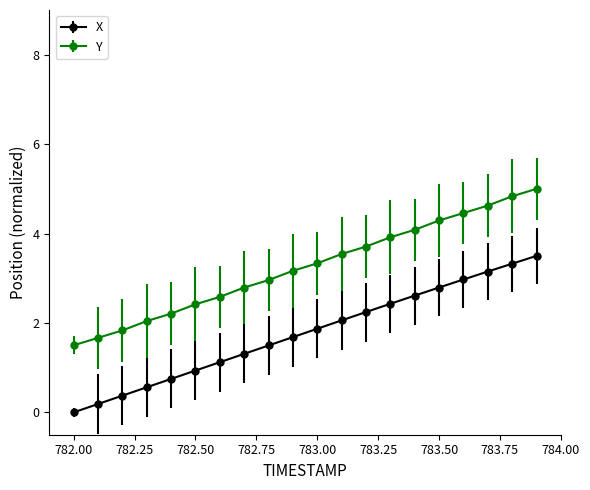

True or false: Y and X intersect in this chart.

False